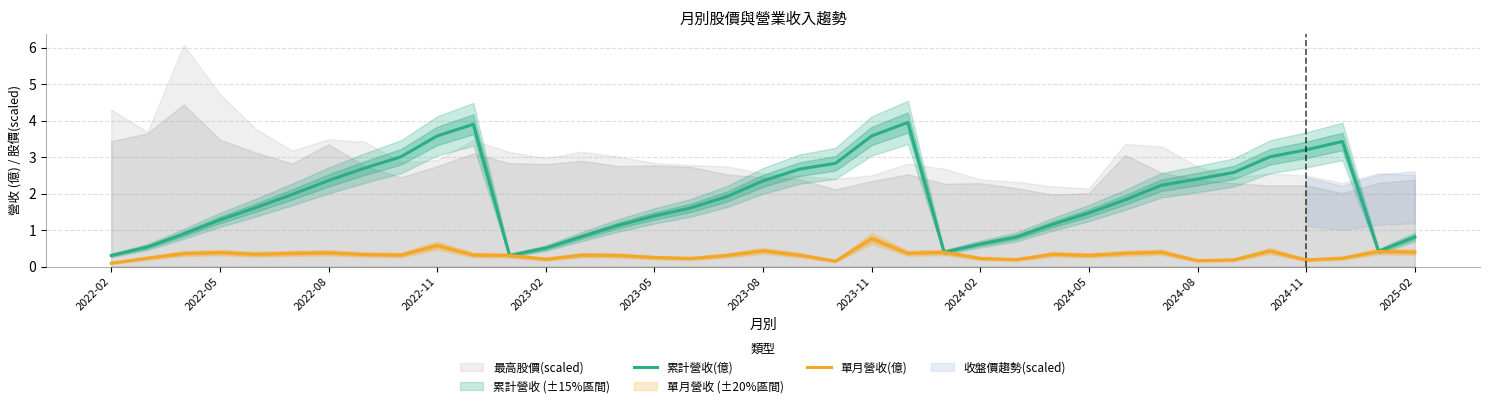

Reading left to right, transcribe all the data shown in this chart.

累計營收(億): 0.3	0.5	0.9	1.3	1.6	2.0	2.4	2.7	3.0	3.6	3.9	0.3	0.5	0.8	1.1	1.4	1.6	1.9	2.4	2.7	2.8	3.6	4.0	0.4	0.6	0.8	1.2	1.5	1.8	2.2	2.4	2.6	3.0	3.2	3.4	0.4	0.8
單月營收(億): 0.1	0.2	0.4	0.4	0.3	0.4	0.4	0.3	0.3	0.6	0.3	0.3	0.2	0.3	0.3	0.3	0.2	0.3	0.4	0.3	0.1	0.8	0.4	0.4	0.2	0.2	0.3	0.3	0.4	0.4	0.2	0.2	0.4	0.2	0.2	0.4	0.4